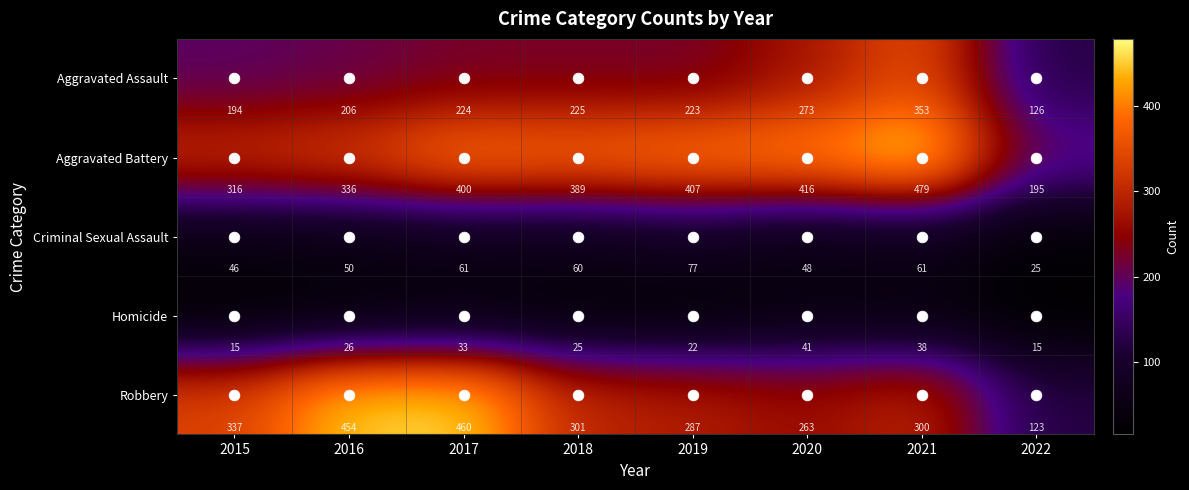

What is the spread (max minus min) of values at 2021?

441